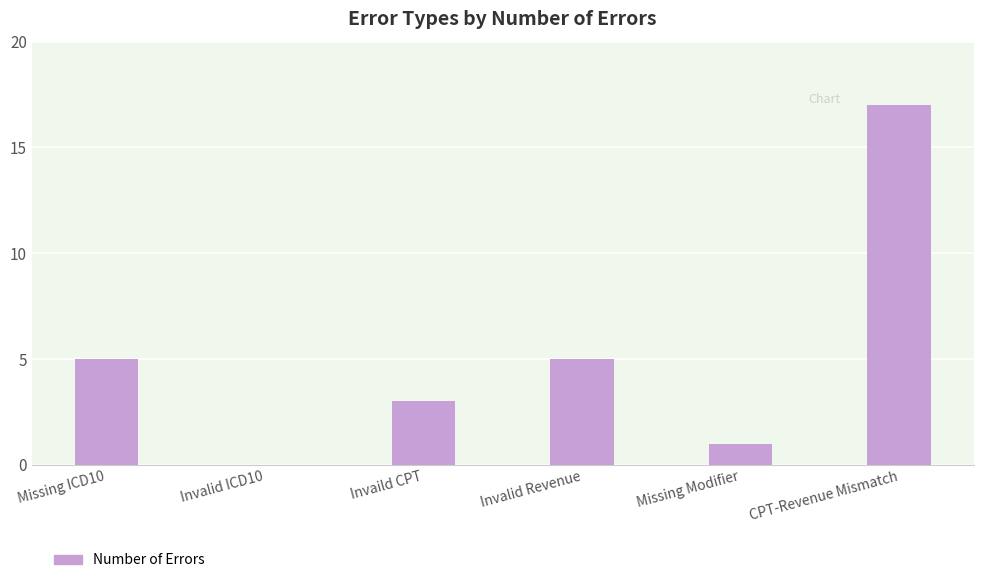

What is the maximum value shown in the chart?

17